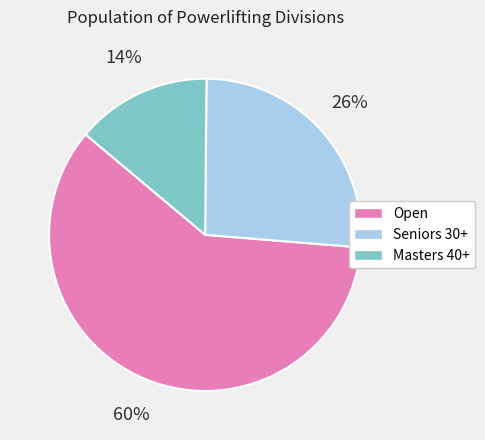

To the nearest percent, what portion does Seniors 30+ represent?

26%